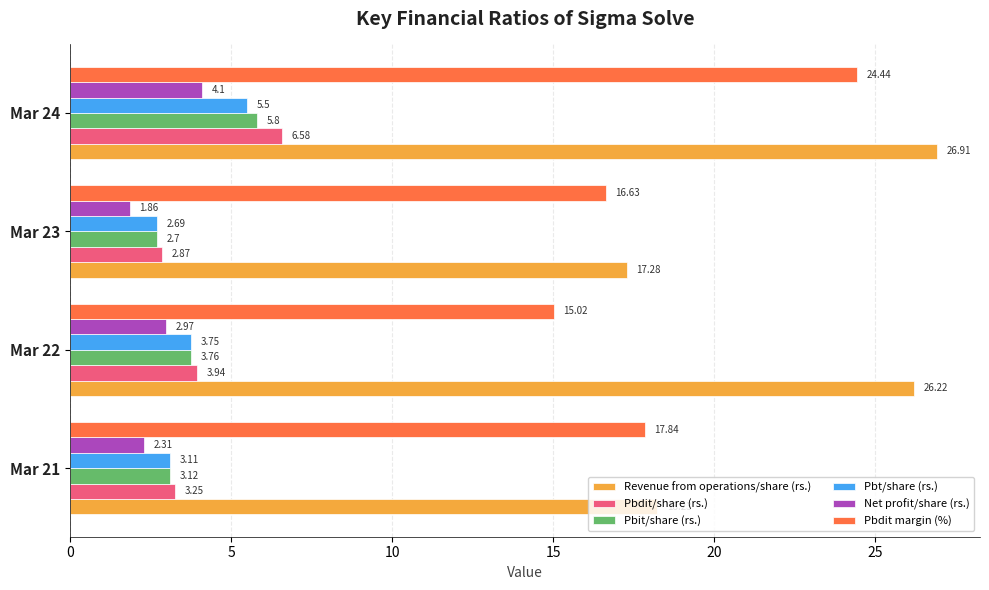

Which series has the widest spread of values?

Revenue from operations/share (rs.)